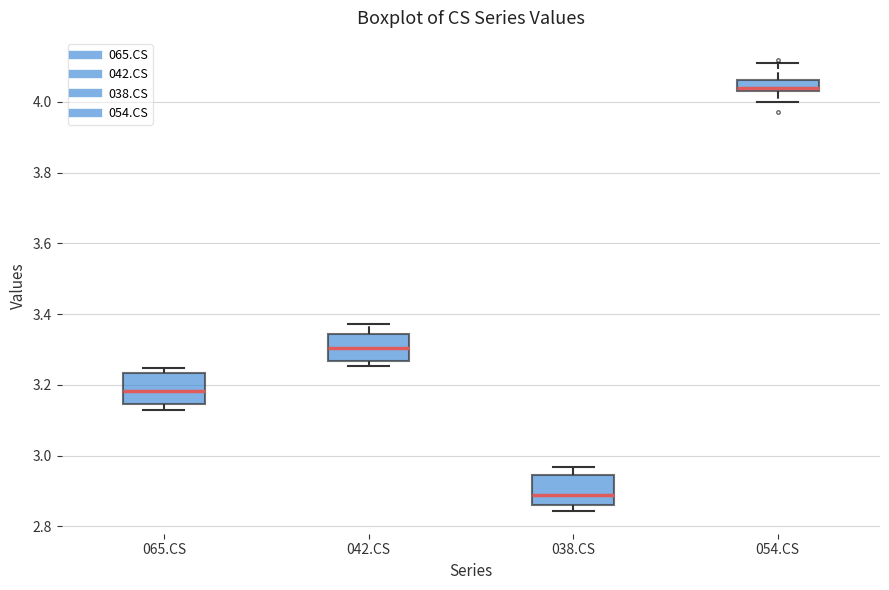

Reading left to right, read every box against the y-axis: the position of its median line, the range the box covers, and the ends of its whiskers. The values are not printed on the chart, so give them approximately, as read against the axis.

065.CS: median 3.18, box 3.14 to 3.24, whiskers 3.12 to 3.24 (just above the box's upper edge)
042.CS: median 3.30, box 3.26 to 3.34, whiskers 3.26 (just below the box's lower edge) to 3.38
038.CS: median 2.88, box 2.86 to 2.94, whiskers 2.84 to 2.96
054.CS: median 4.04 (just above the box's lower edge), box 4.04 to 4.06, whiskers 4.00 to 4.10